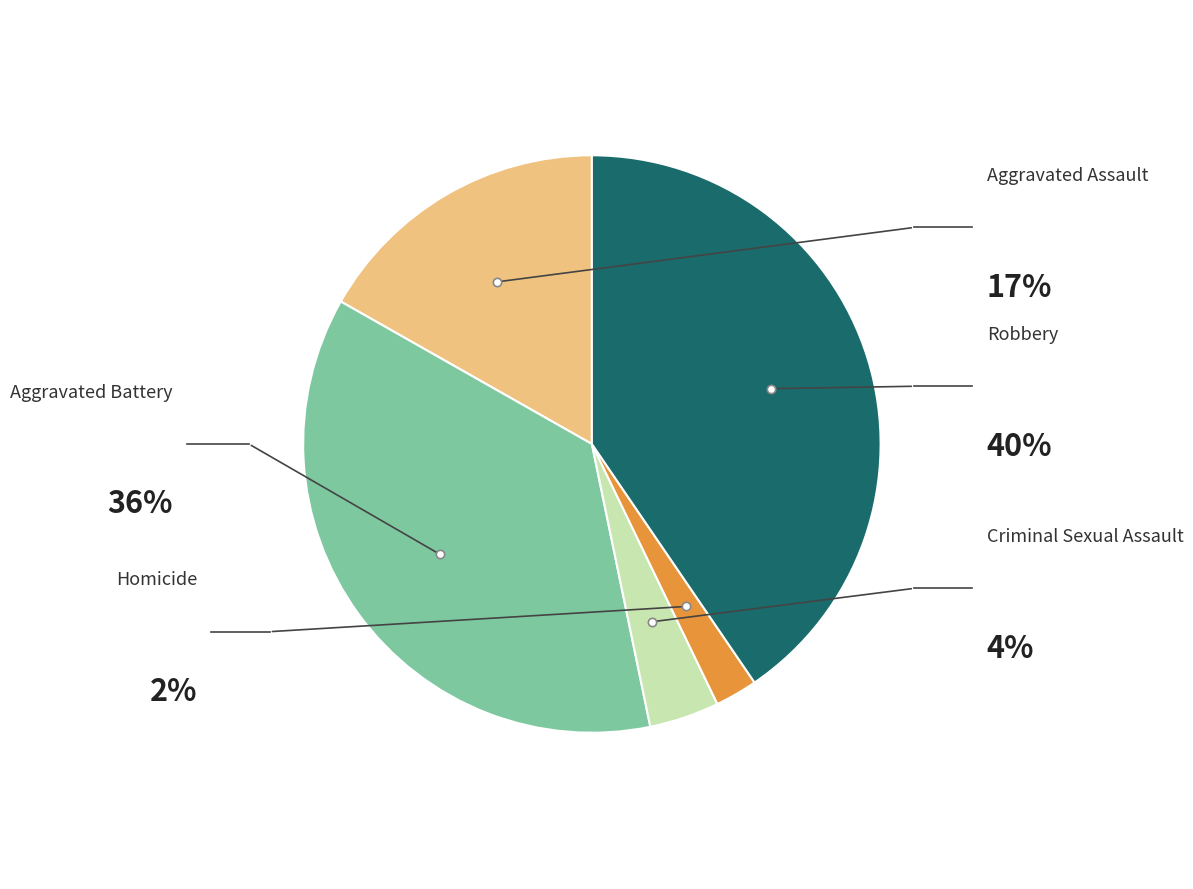

Is Homicide the majority of the pie?

No